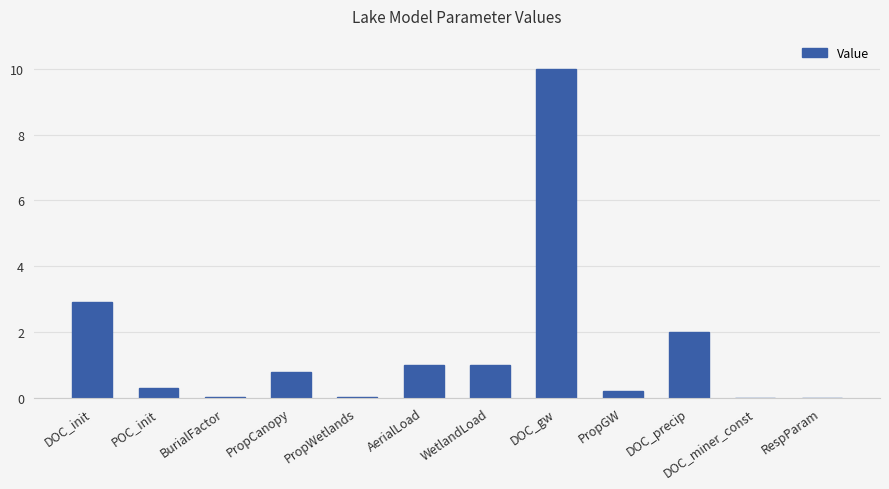

What is the greatest value displayed?

10.0